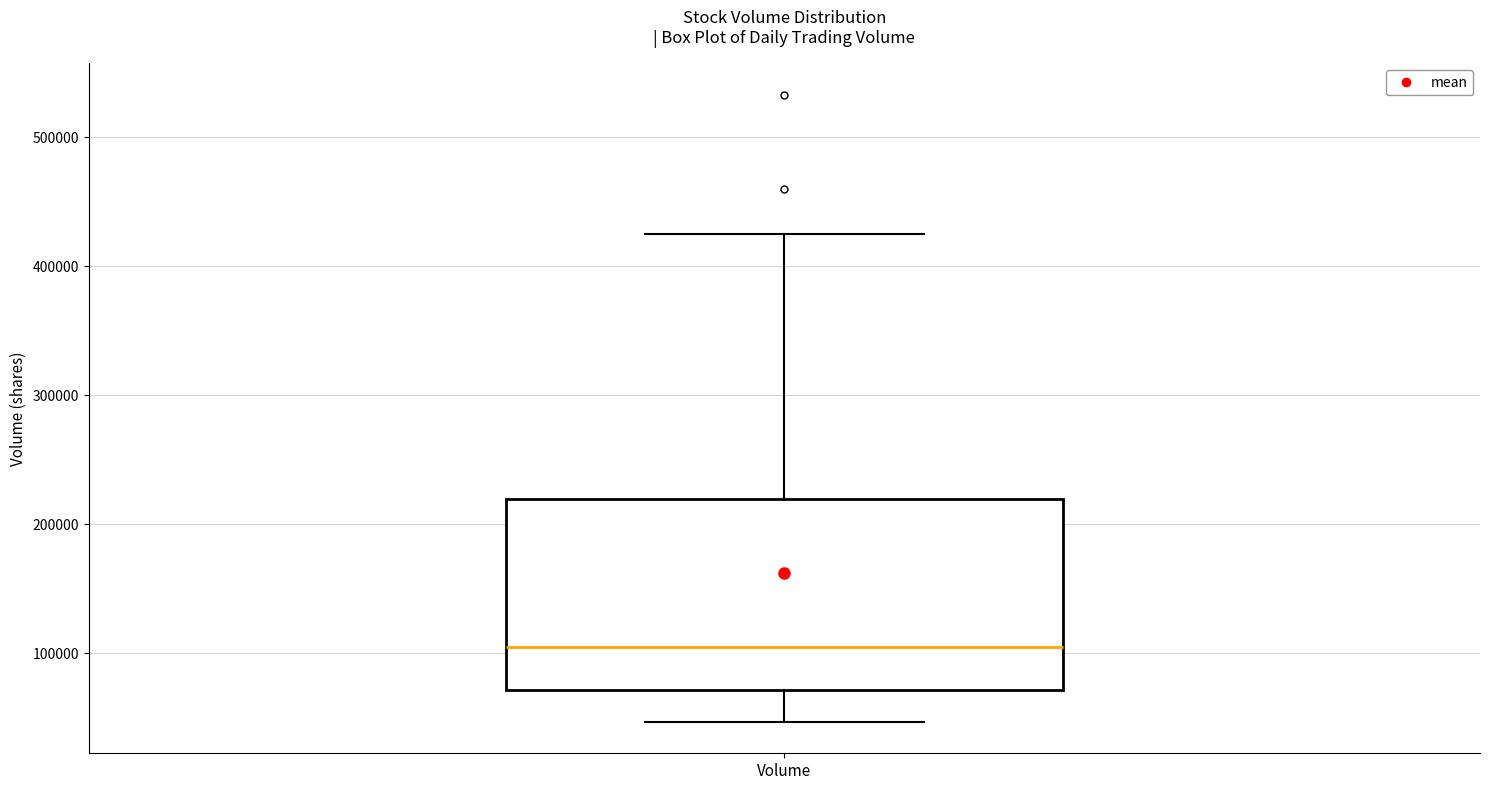

Where does the upper whisker of the box for Volume end on the y-axis? The values are not printed on the chart, so give them approximately, as read against the axis.

420000